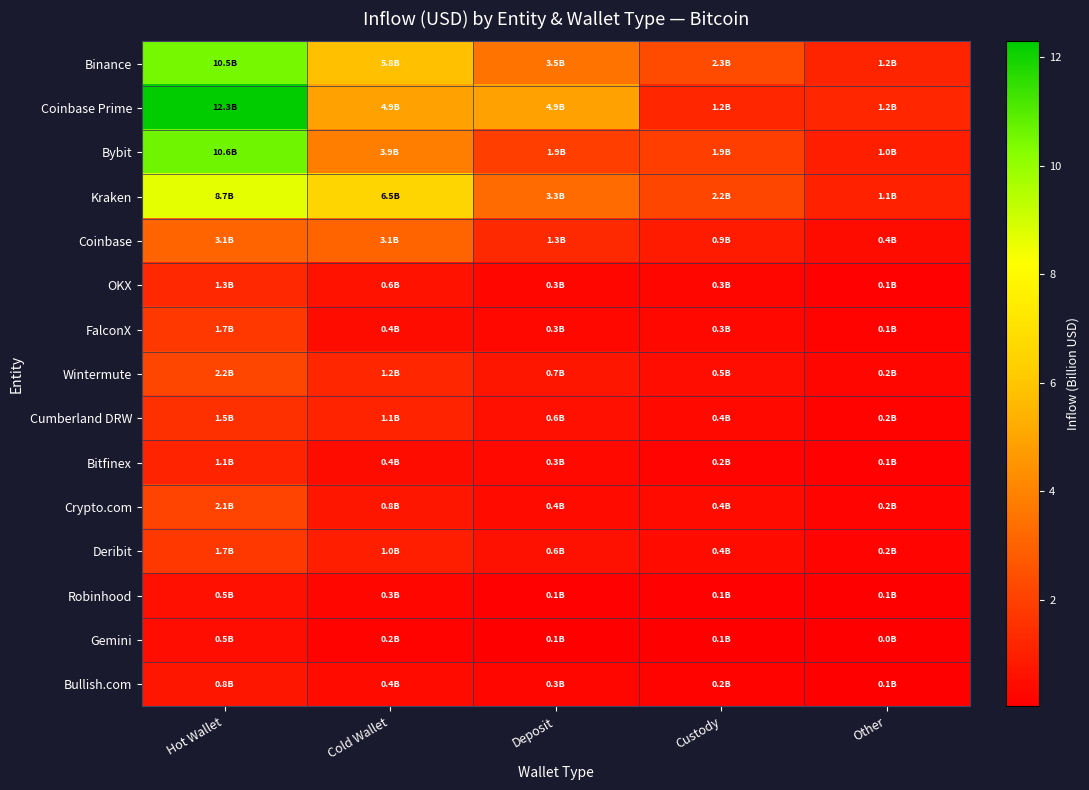

At which category does the chart reach its peak across all series?

Hot Wallet